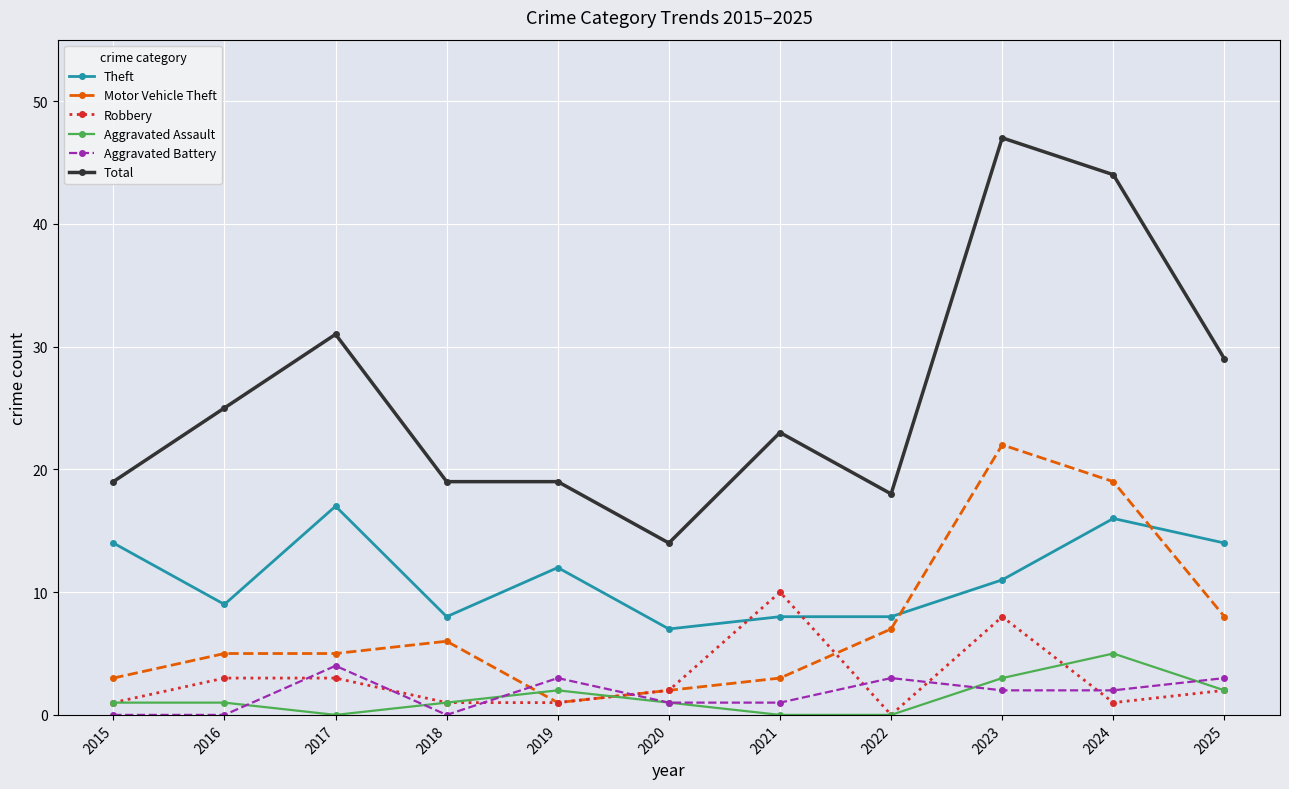

Reading right to left, transcribe all the data shown in this chart.

Theft: 14	16	11	8	8	7	12	8	17	9	14
Motor Vehicle Theft: 8	19	22	7	3	2	1	6	5	5	3
Robbery: 2	1	8	0	10	2	1	1	3	3	1
Aggravated Assault: 2	5	3	0	0	1	2	1	0	1	1
Aggravated Battery: 3	2	2	3	1	1	3	0	4	0	0
Total: 29	44	47	18	23	14	19	19	31	25	19